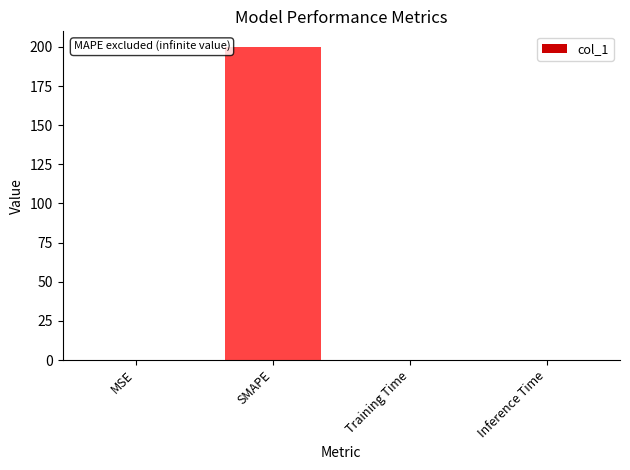

The chart shows a value of 0.0 at Inference Time. True or false?

True